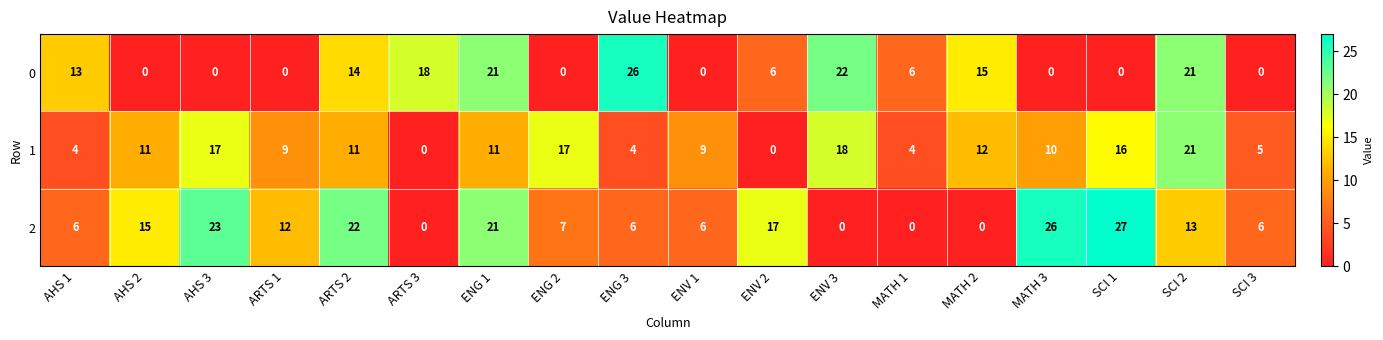

What is the difference between the highest and lowest values at AHS 1?

9